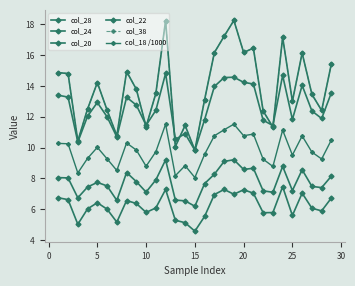

Reading left to right, transcribe all the data shown in this chart.

col_28: 14.9	14.8	10.4	12.5	14.2	12.4	10.8	14.9	13.8	11.4	13.5	18.2	10.1	11.4	9.8	13.1	16.2	17.2	18.3	16.2	16.5	12.4	11.3	17.2	13.0	16.1	13.5	12.4	15.5
col_24: 13.4	13.3	10.4	12.0	12.9	12.0	10.7	13.3	12.8	11.4	12.4	14.8	10.5	10.9	9.8	11.8	14.0	14.6	14.6	14.2	14.1	11.8	11.4	14.7	11.8	14.0	12.4	11.9	13.6
col_20: 8.1	8.0	6.7	7.4	7.7	7.5	6.6	8.4	7.8	7.1	7.9	9.2	6.6	6.5	6.2	7.7	8.3	9.1	9.2	8.6	8.7	7.2	7.1	8.8	7.2	8.6	7.5	7.4	8.2
col_22: 6.7	6.6	5.0	6.0	6.4	6.0	5.2	6.6	6.4	5.8	6.1	7.3	5.3	5.1	4.6	5.5	7.0	7.3	7.0	7.3	7.0	5.8	5.8	7.5	5.6	7.0	6.1	5.9	6.7
col_38: 14.9	14.8	10.4	12.5	14.2	12.4	10.8	14.9	13.8	11.4	13.5	18.2	10.1	11.4	9.8	13.1	16.2	17.2	18.3	16.2	16.5	12.4	11.3	17.2	13.0	16.1	13.5	12.4	15.5
col_18 /1000: 10.3	10.2	8.4	9.3	10.0	9.3	8.5	10.3	9.8	8.8	9.7	11.5	8.2	8.8	8.1	9.6	10.8	11.2	11.5	10.8	10.9	9.2	8.8	11.1	9.5	10.8	9.7	9.3	10.5